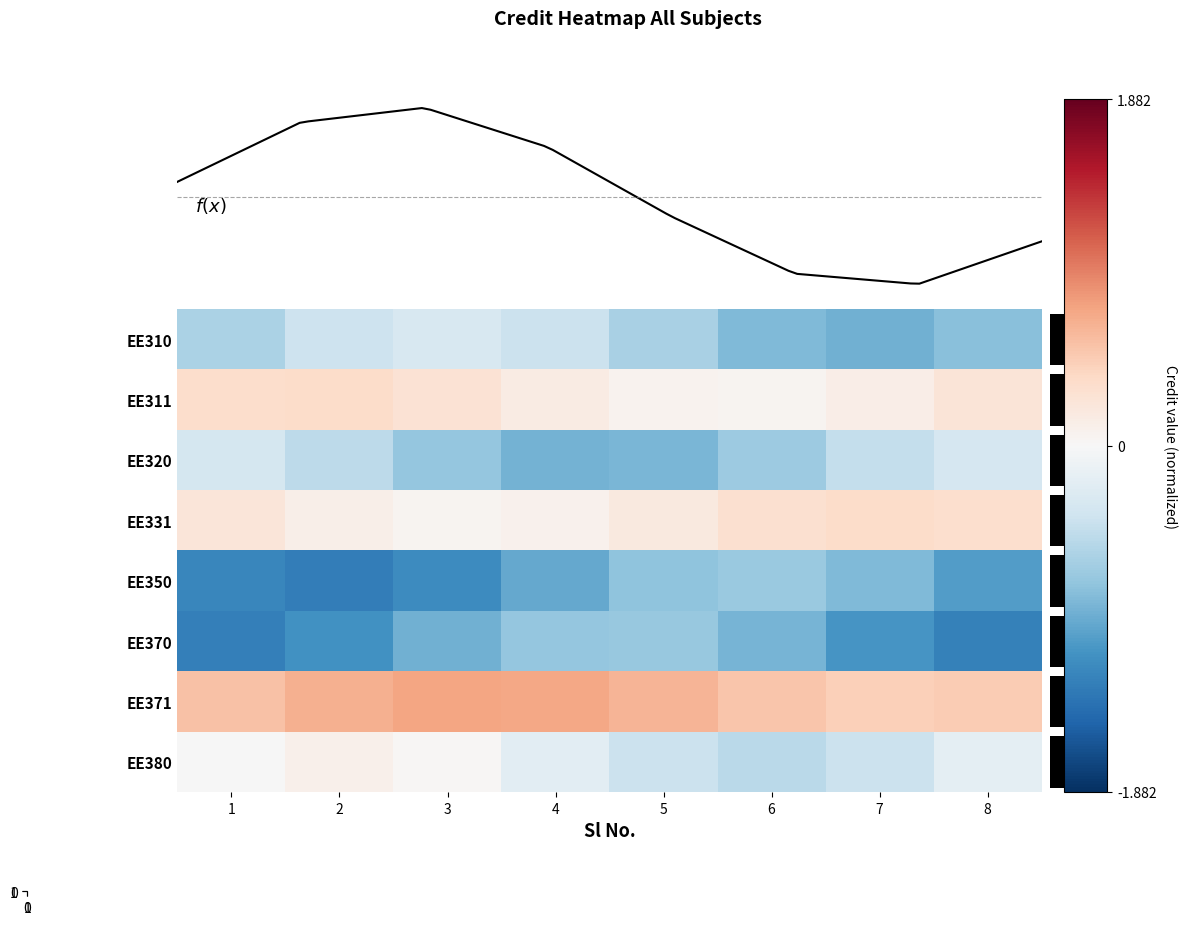

Reading left to right, transcribe all the data shown in this chart.

row_0: 0=-0.6	1=-0.4	2=-0.3	3=-0.4	4=-0.6	5=-0.8	6=-0.9	7=-0.8
row_1: 0=0.3	1=0.3	2=0.3	3=0.2	4=0.1	5=0.1	6=0.1	7=0.2
row_2: 0=-0.3	1=-0.5	2=-0.7	3=-0.9	4=-0.9	5=-0.7	6=-0.5	7=-0.3
row_3: 0=0.2	1=0.1	2=0.1	3=0.1	4=0.2	5=0.3	6=0.3	7=0.3
row_4: 0=-1.2	1=-1.3	2=-1.2	3=-1.0	4=-0.8	5=-0.7	6=-0.8	7=-1.1
row_5: 0=-1.3	1=-1.1	2=-0.9	3=-0.7	4=-0.7	5=-0.9	6=-1.1	7=-1.3
row_6: 0=0.6	1=0.7	2=0.7	3=0.7	4=0.6	5=0.5	6=0.5	7=0.5
row_7: 0=-0.0	1=0.1	2=0.0	3=-0.2	4=-0.4	5=-0.5	6=-0.4	7=-0.2